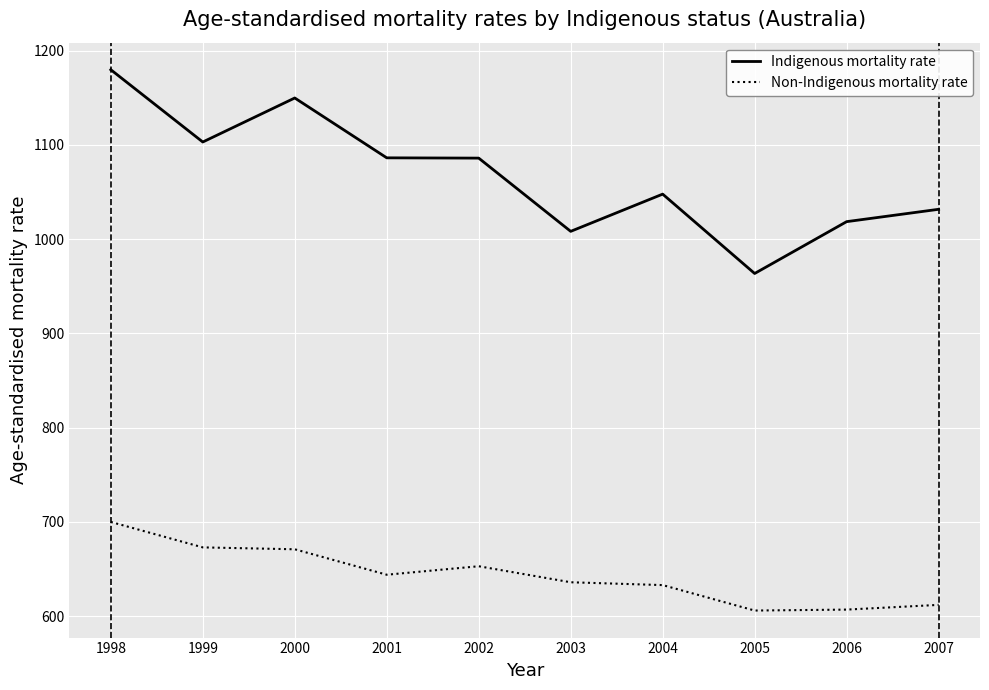

What is the minimum value for Non-Indigenous mortality rate?

606.0